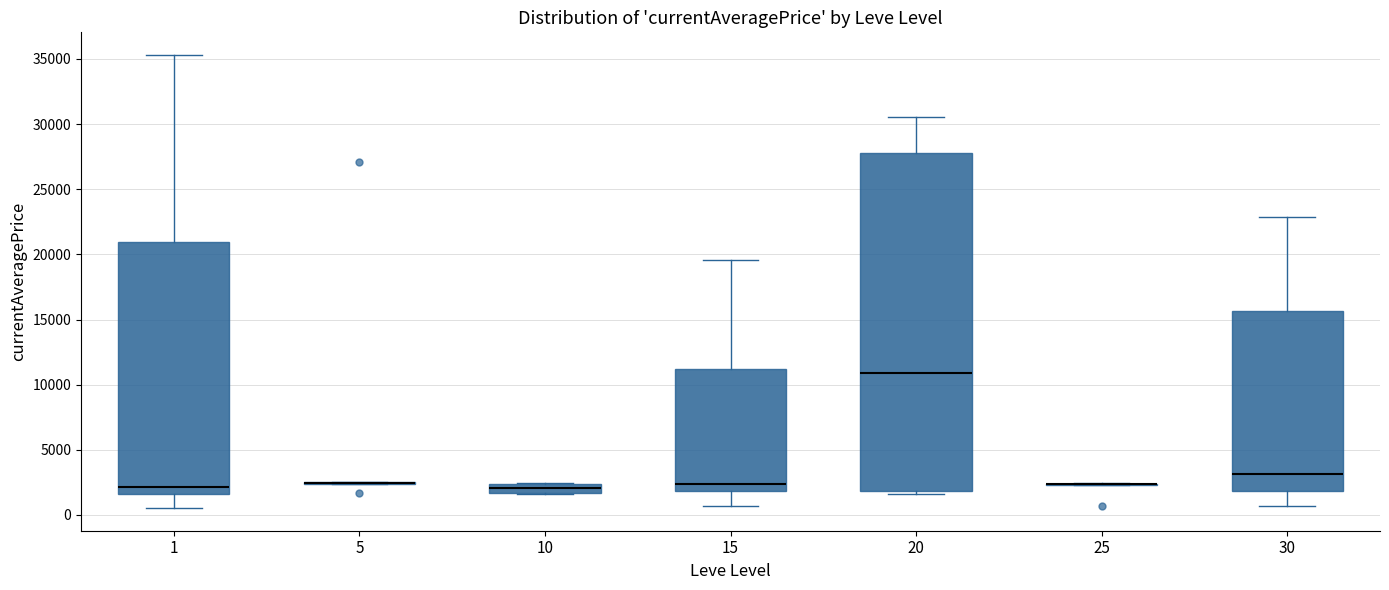

Where is the upper edge of the box at x = 20 on the y-axis? The values are not printed on the chart, so give them approximately, as read against the axis.

28000